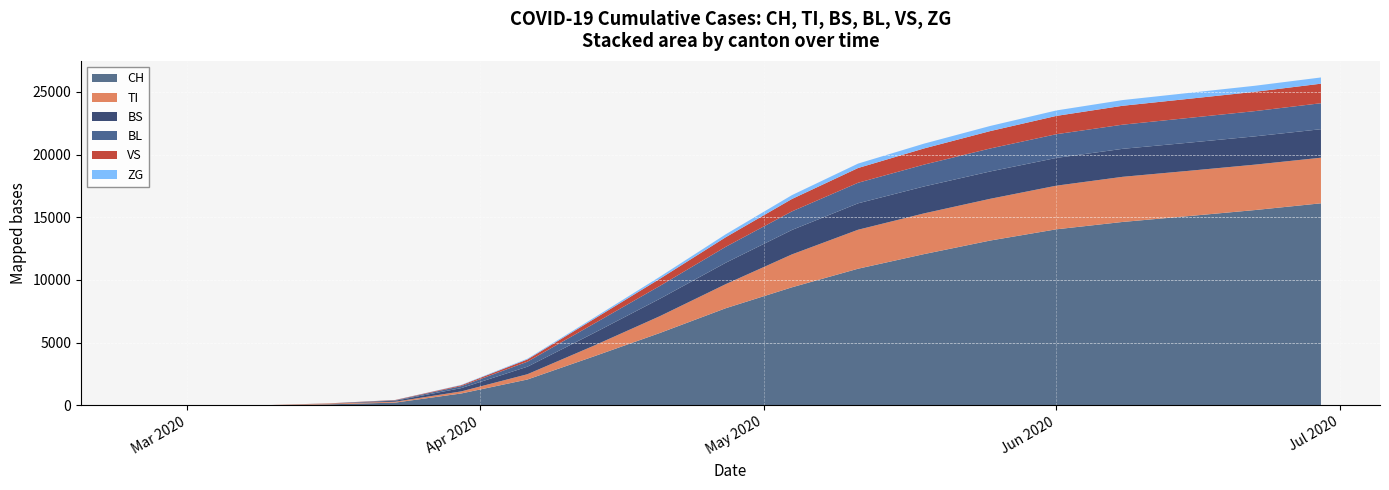

Reading right to left, transcribe all the data shown in this chart.

CH: 2020-06-29=16114	2020-06-22=15575	2020-06-15=15095	2020-06-08=14627	2020-06-01=14041	2020-05-25=13146	2020-05-18=12065	2020-05-11=10897	2020-05-04=9414	2020-04-27=7748	2020-04-20=5765	2020-04-13=3896	2020-04-06=2061	2020-03-30=948	2020-03-23=218	2020-03-16=82	2020-03-09=5	2020-03-02=0	2020-02-25=0
TI: 2020-06-29=3637	2020-06-22=3622	2020-06-15=3609	2020-06-08=3599	2020-06-01=3480	2020-05-25=3329	2020-05-18=3248	2020-05-11=3108	2020-05-04=2625	2020-04-27=1921	2020-04-20=1340	2020-04-13=851	2020-04-06=421	2020-03-30=165	2020-03-23=71	2020-03-16=61	2020-03-09=0	2020-03-02=0	2020-02-25=0
BS: 2020-06-29=2273	2020-06-22=2256	2020-06-15=2244	2020-06-08=2232	2020-06-01=2213	2020-05-25=2181	2020-05-18=2148	2020-05-11=2108	2020-05-04=1948	2020-04-27=1706	2020-04-20=1388	2020-04-13=1007	2020-04-06=600	2020-03-30=263	2020-03-23=78	2020-03-16=4	2020-03-09=0	2020-03-02=0	2020-02-25=0
BL: 2020-06-29=2072	2020-06-22=2013	2020-06-15=1974	2020-06-08=1926	2020-06-01=1893	2020-05-25=1832	2020-05-18=1742	2020-05-11=1639	2020-05-04=1481	2020-04-27=1272	2020-04-20=1023	2020-04-13=740	2020-04-06=398	2020-03-30=158	2020-03-23=35	2020-03-16=5	2020-03-09=1	2020-03-02=0	2020-02-25=0
VS: 2020-06-29=1558	2020-06-22=1541	2020-06-15=1525	2020-06-08=1508	2020-06-01=1459	2020-05-25=1387	2020-05-18=1290	2020-05-11=1176	2020-05-04=990	2020-04-27=764	2020-04-20=568	2020-04-13=370	2020-04-06=180	2020-03-30=71	2020-03-23=24	2020-03-16=8	2020-03-09=2	2020-03-02=0	2020-02-25=0
ZG: 2020-06-29=497	2020-06-22=481	2020-06-15=470	2020-06-08=455	2020-06-01=435	2020-05-25=410	2020-05-18=383	2020-05-11=353	2020-05-04=307	2020-04-27=235	2020-04-20=163	2020-04-13=101	2020-04-06=58	2020-03-30=29	2020-03-23=5	2020-03-16=0	2020-03-09=0	2020-03-02=0	2020-02-25=0